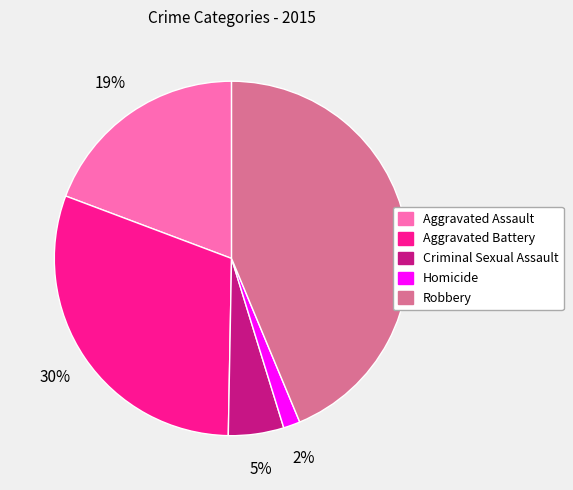

Rank the categories by value from highest to lowest.

Robbery, Aggravated Battery, Aggravated Assault, Criminal Sexual Assault, Homicide